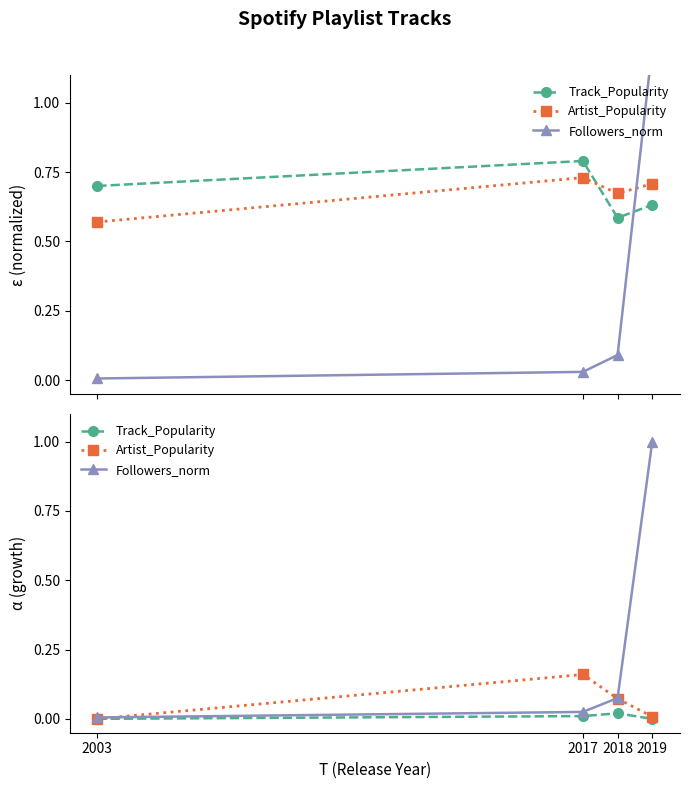

What are all the series names shown in the legend?

Track_Popularity, Artist_Popularity, Followers_norm